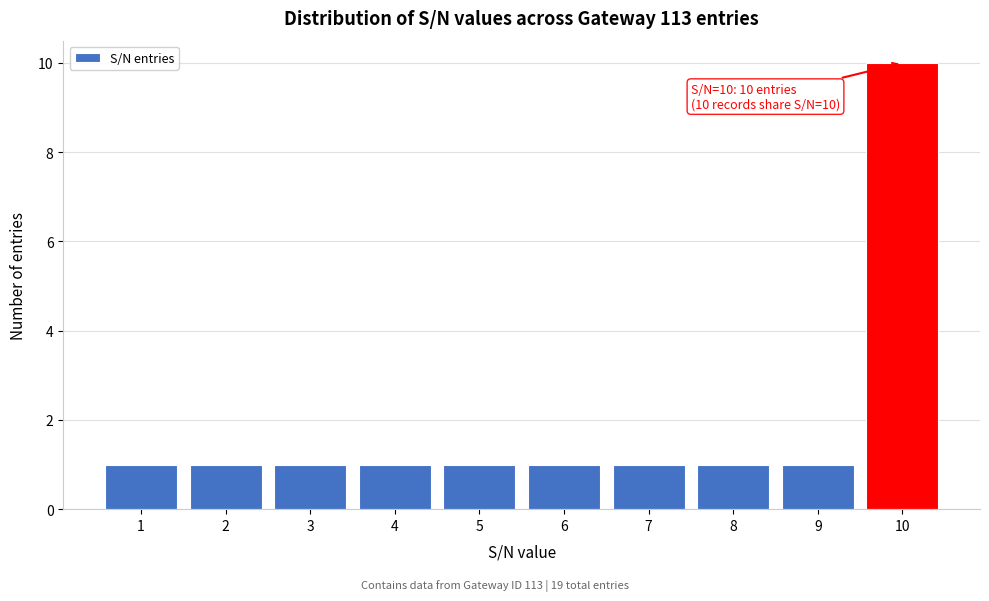

Over which range of the x-axis is the bar tallest?

9.5 to 10.5